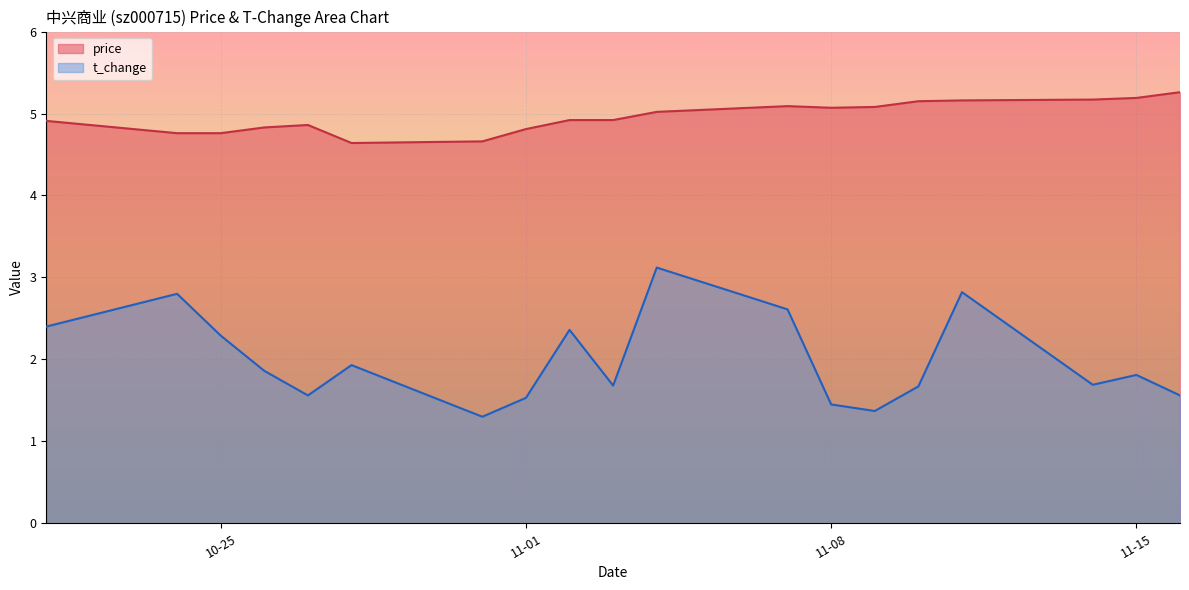

What is the lowest value of the price series?

4.6